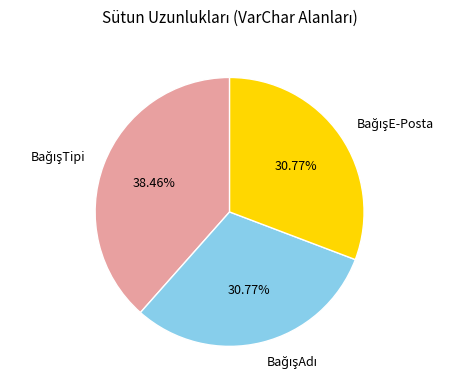

Does any single category account for the majority?

No